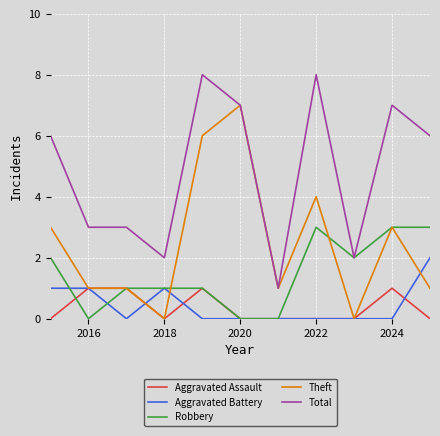

Does the chart have visible grid lines?

Yes